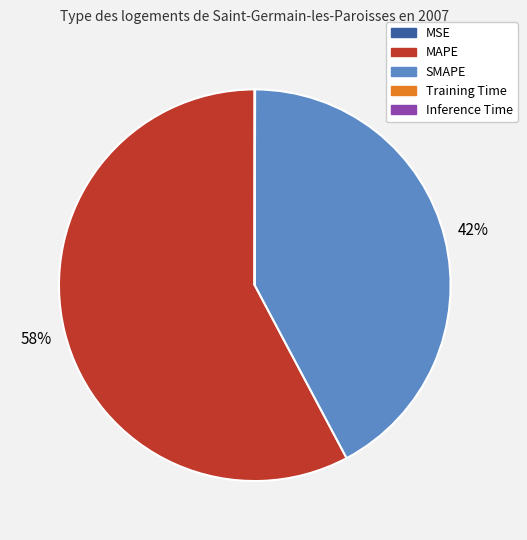

Approximately how many times larger is the value at MAPE compared to SMAPE?

1.4